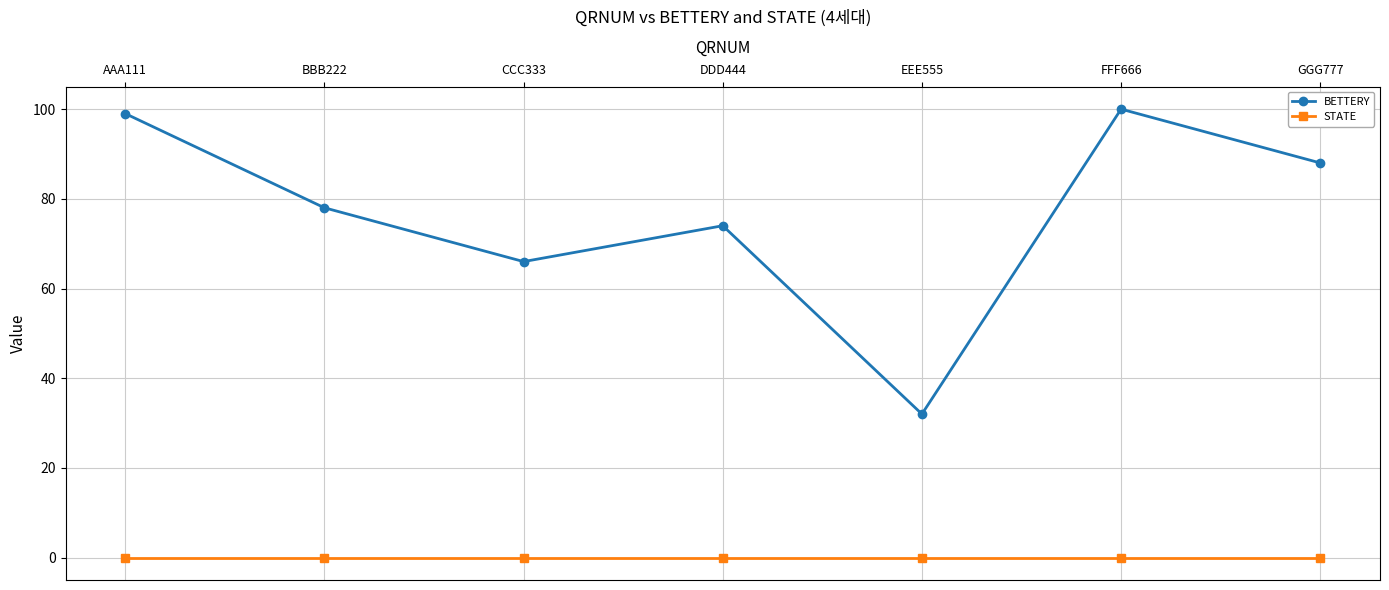

Is this an area chart (filled region under the line)?

No